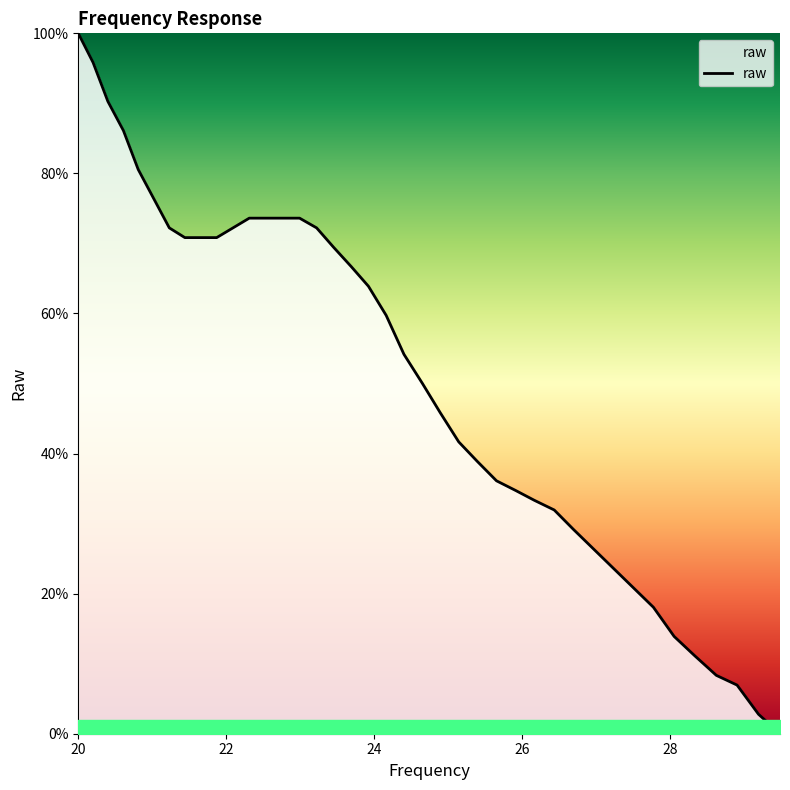

What is the difference between the maximum and minimum values?

100.0